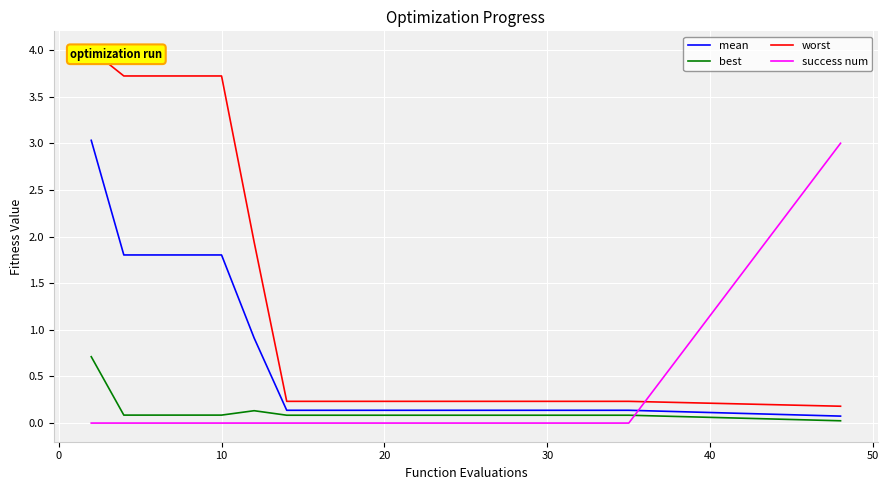

The success num series shows -1.5 at 10. True or false?

False